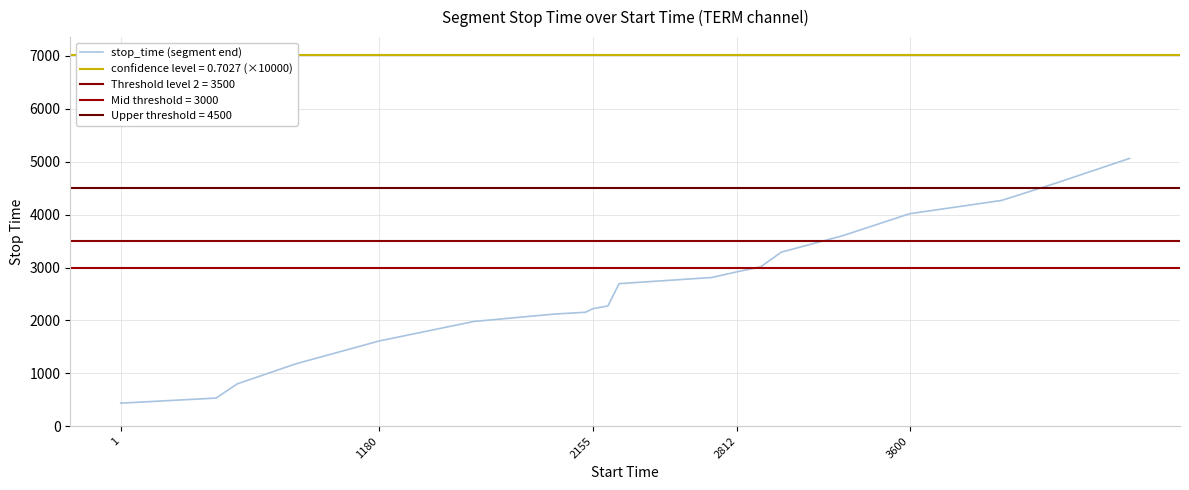

What is the maximum value shown in the chart?

5063